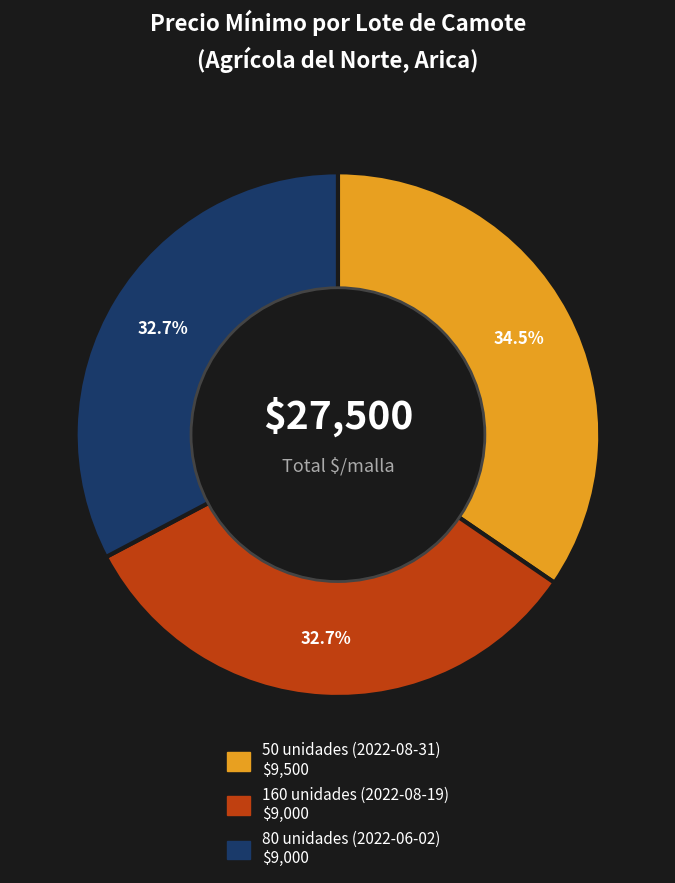

True or false: 80 unidades (2022-06-02) accounts for 41% of the total.

False